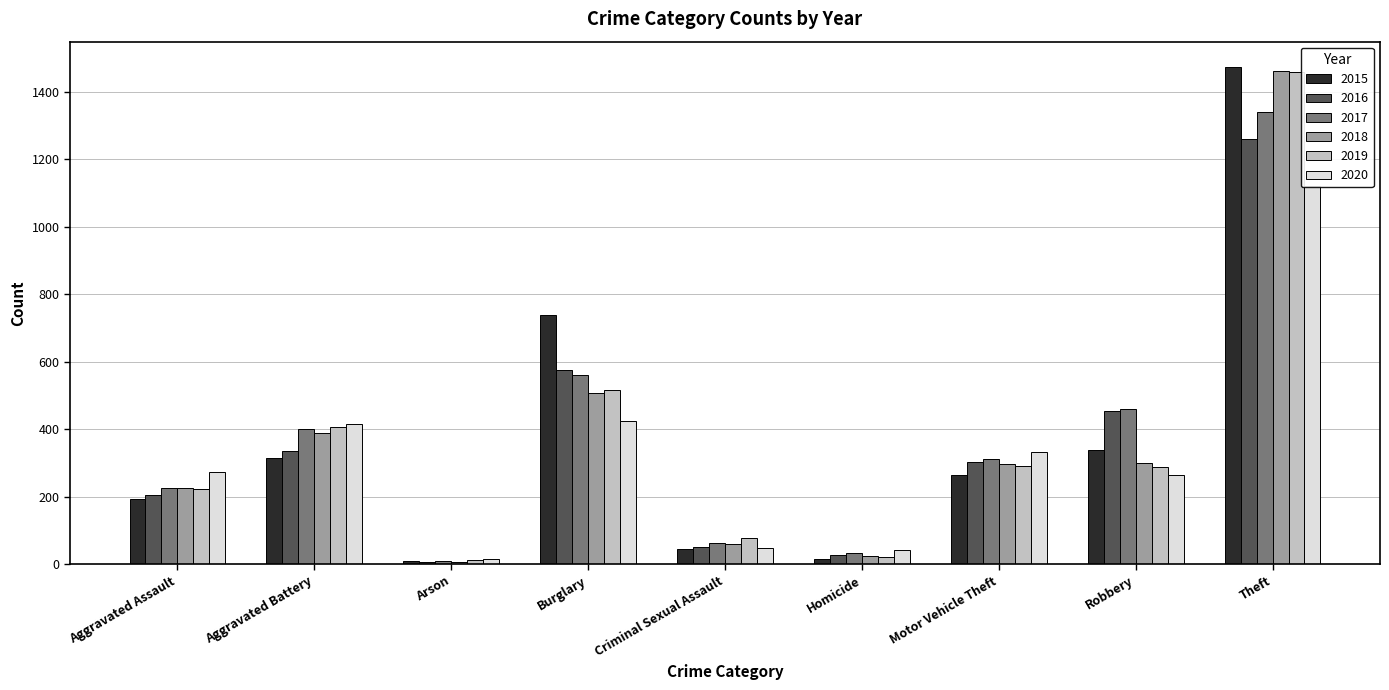

Is it true that 2018 equals 20 at Criminal Sexual Assault?

False